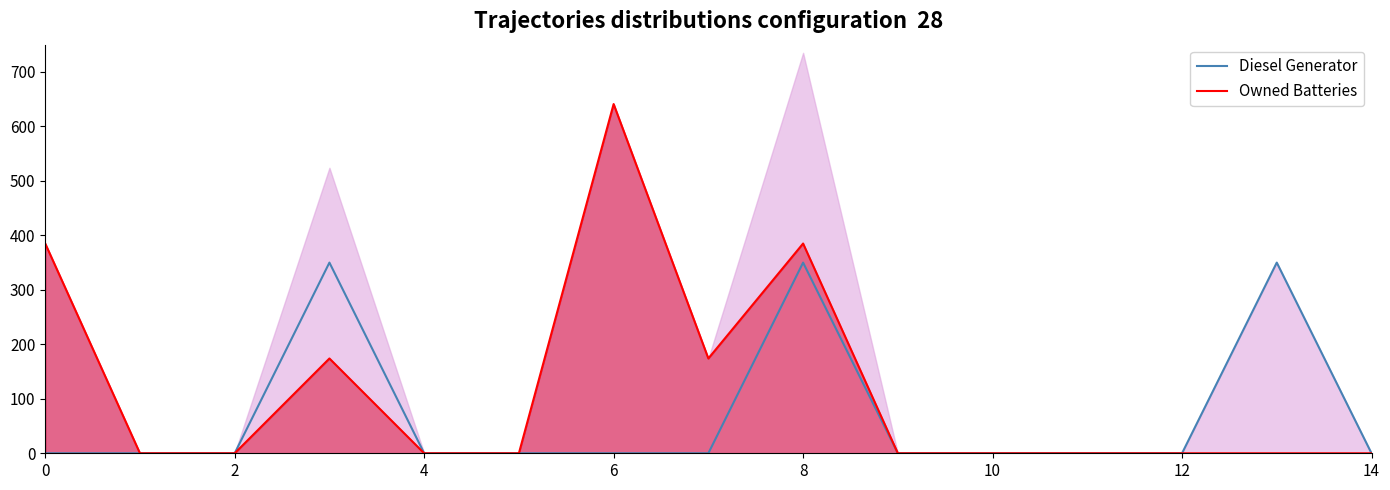

True or false: Owned Batteries and Diesel Generator intersect in this chart.

False